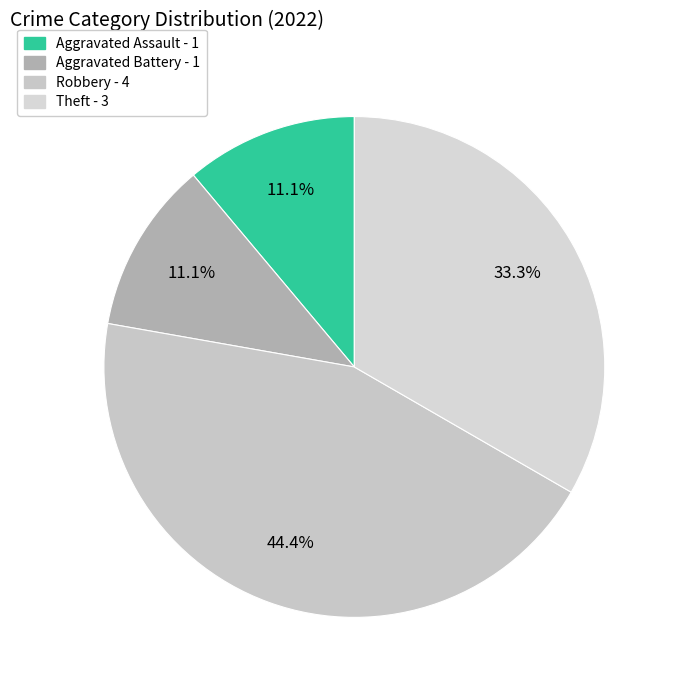

To the nearest percent, what portion does Aggravated Battery represent?

11%